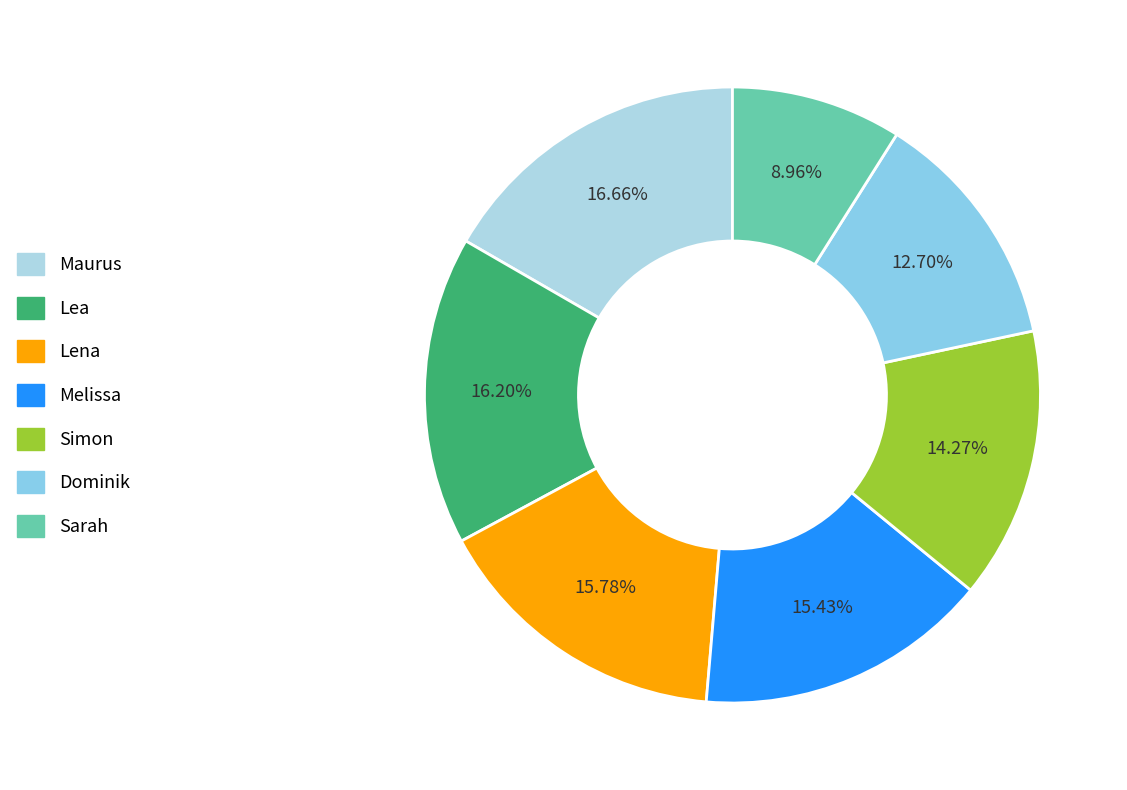

Combined, do Dominik and Melissa account for over 50%?

No